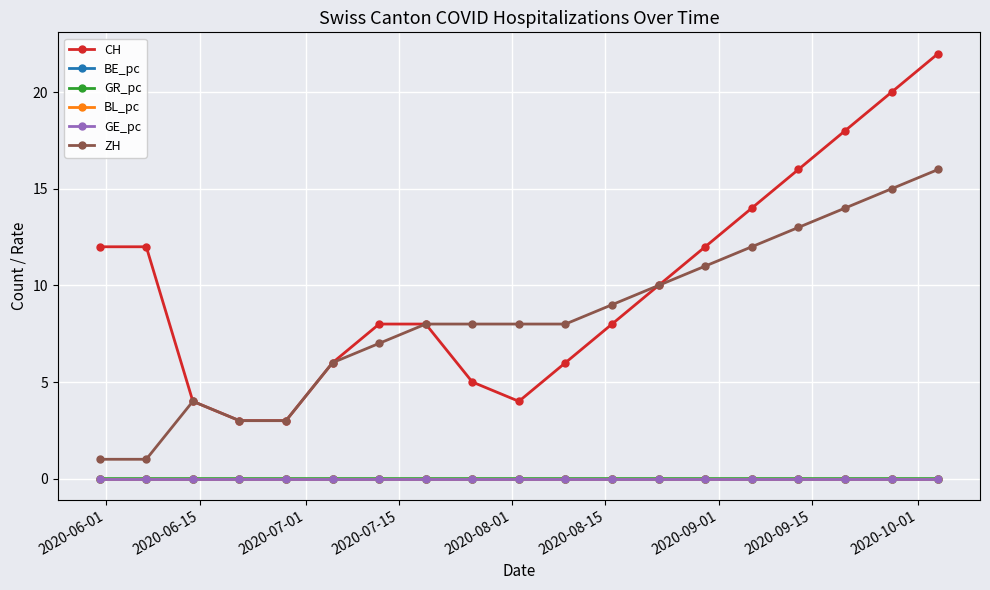

How many lines are shown in the chart?

6